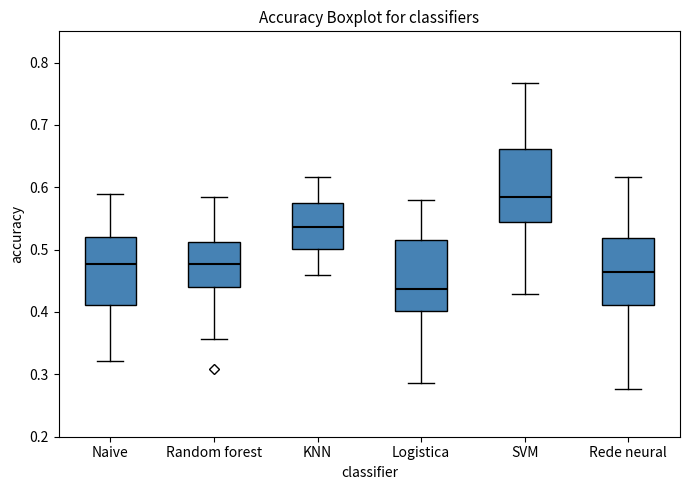

Reading left to right, read every box against the y-axis: the position of its median line, the range the box covers, and the ends of its whiskers. The values are not printed on the chart, so give them approximately, as read against the axis.

Naive: median 0.48, box 0.41 to 0.52, whiskers 0.32 to 0.59
Random forest: median 0.48, box 0.44 to 0.51, whiskers 0.36 to 0.58
KNN: median 0.54, box 0.50 to 0.57, whiskers 0.46 to 0.62
Logistica: median 0.44, box 0.40 to 0.52, whiskers 0.29 to 0.58
SVM: median 0.58, box 0.54 to 0.66, whiskers 0.43 to 0.77
Rede neural: median 0.46, box 0.41 to 0.52, whiskers 0.28 to 0.62